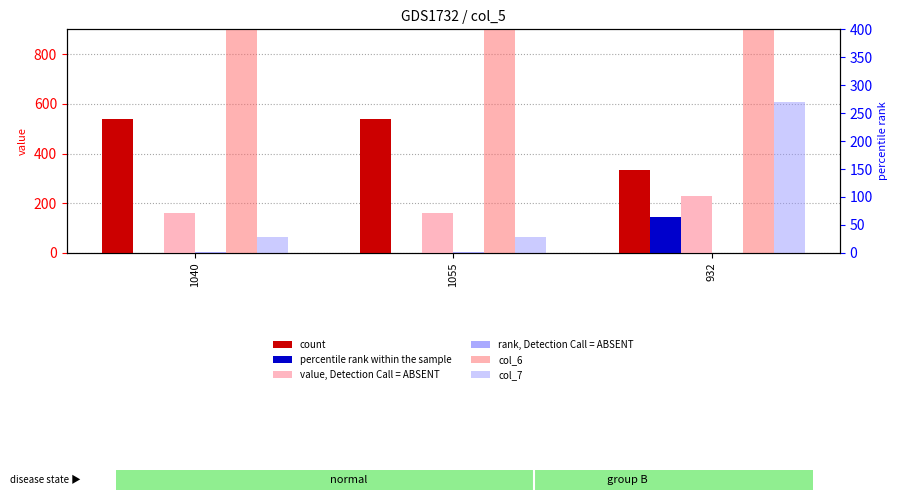

Which series changed the most between 1040 and 1055?

count